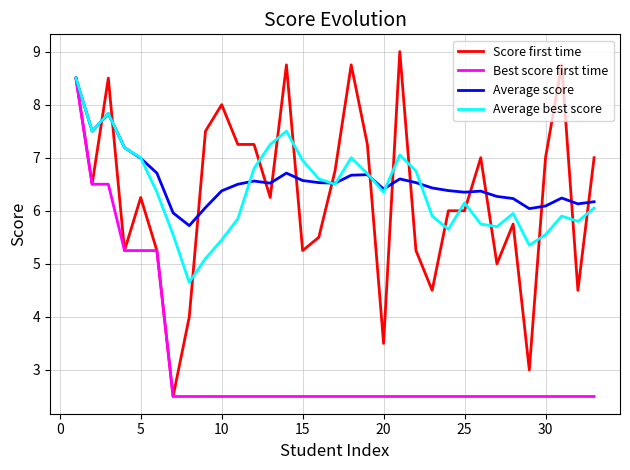

What is the greatest value displayed?

9.0